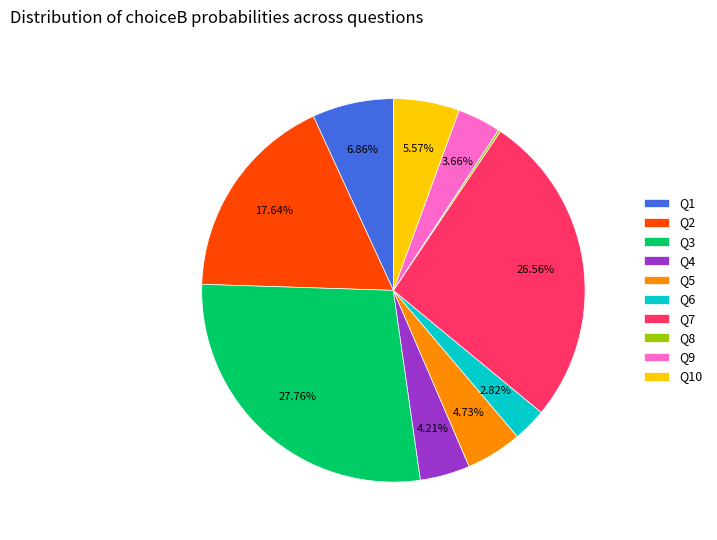

Is the sum of Q3 and Q6 greater than half?

No